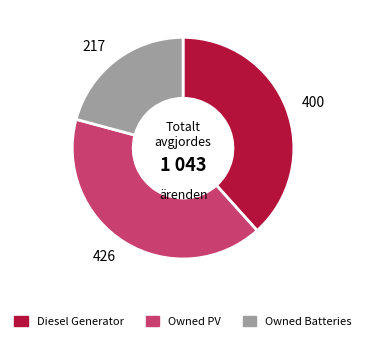

What is the smallest slice in the pie chart?

Owned Batteries